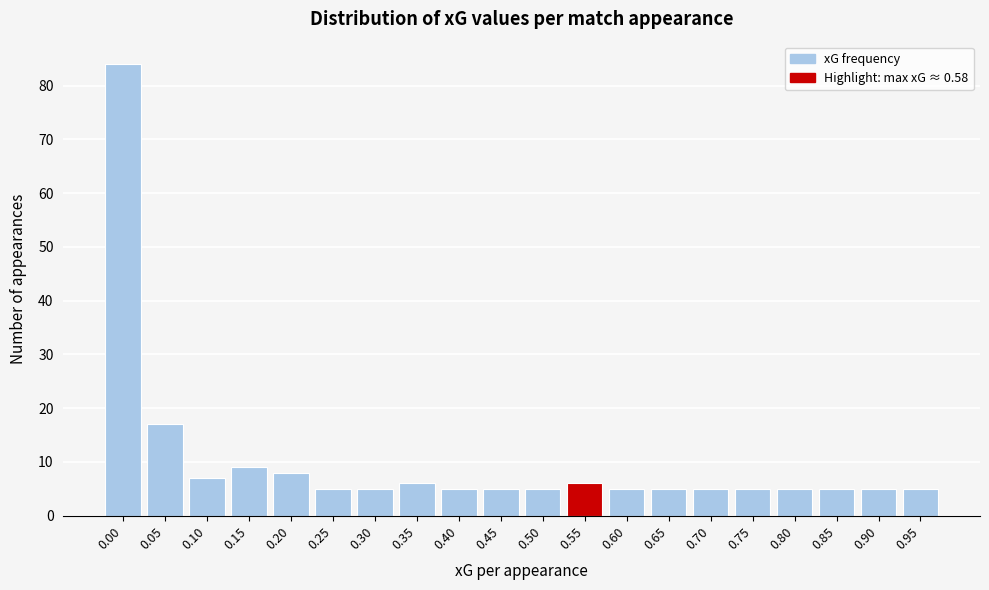

Reading right to left, extract all data points from this chart.

5	5	5	5	5	5	5	5	6	5	5	5	6	5	5	8	9	7	17	84